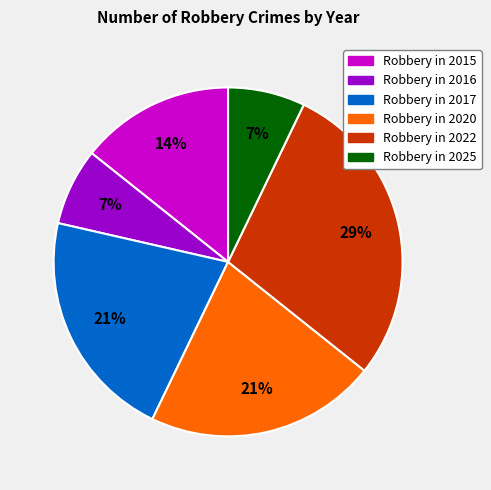

Is there a majority slice in this chart?

No